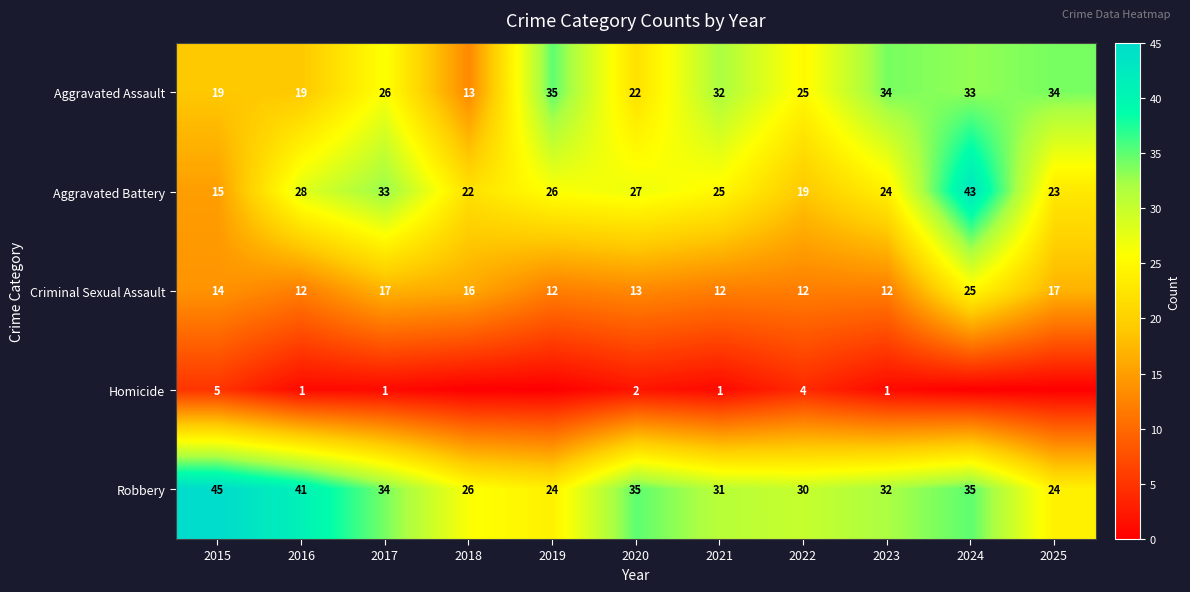

What is the minimum value for Criminal Sexual Assault?

12